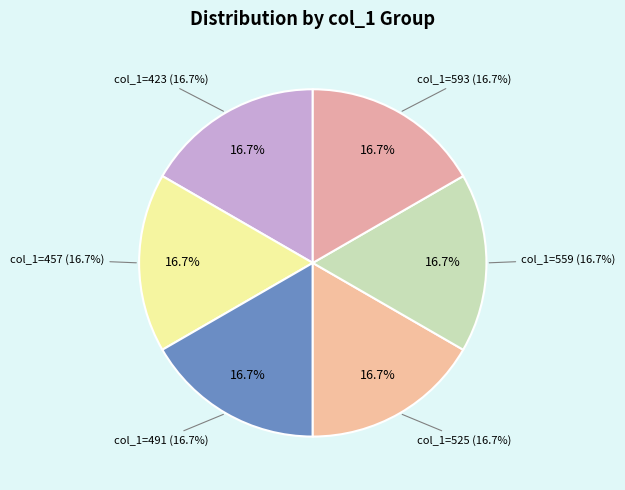

True or false: 423 accounts for 9% of the total.

False